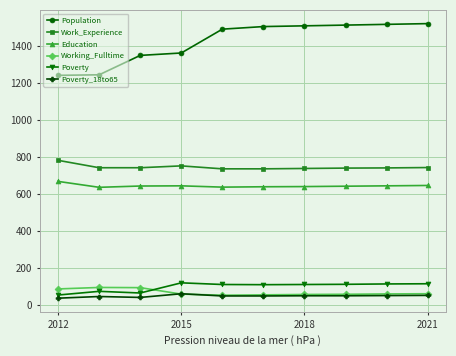

What is the average value of the Work_Experience series?

745